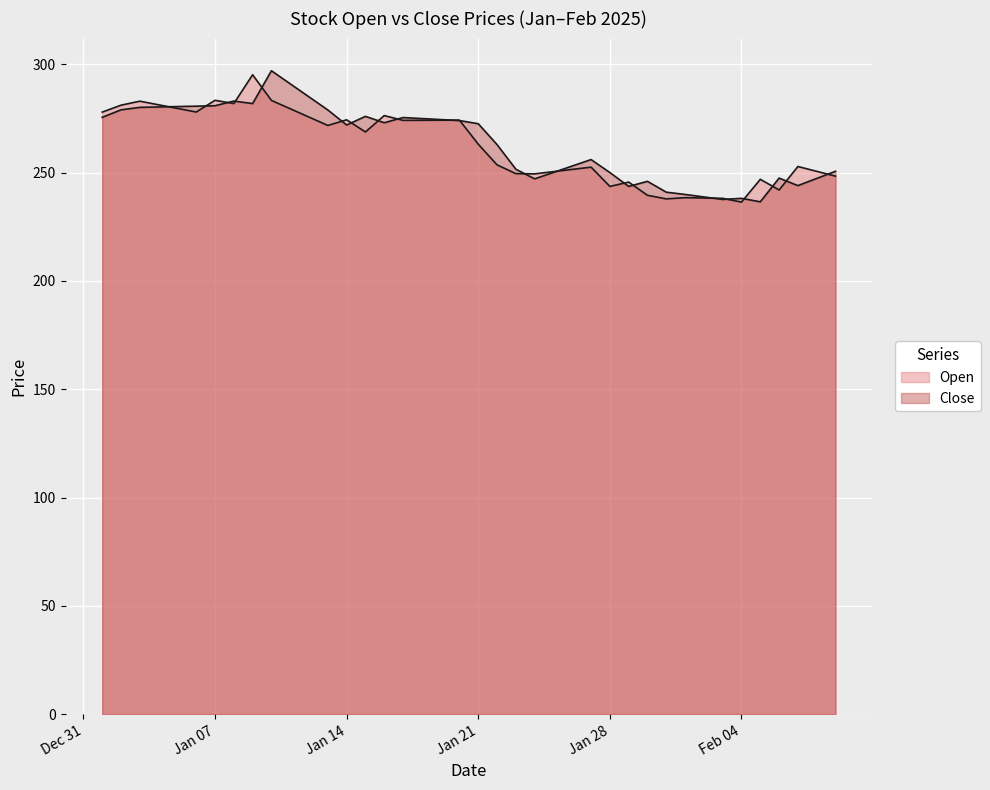

At how many categories does at least one series exceed 241?

35